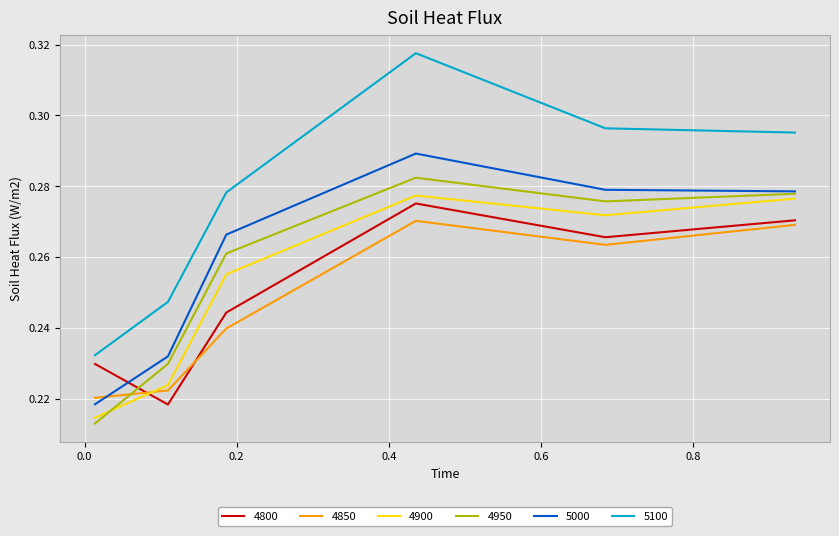

What is the sum of all 4900 values?

1.5